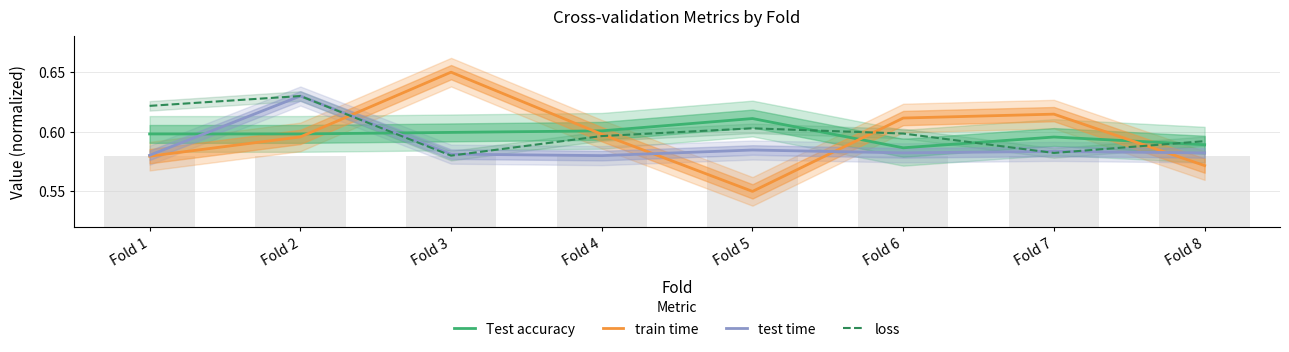

Which category has the highest value across all series?

Fold 3